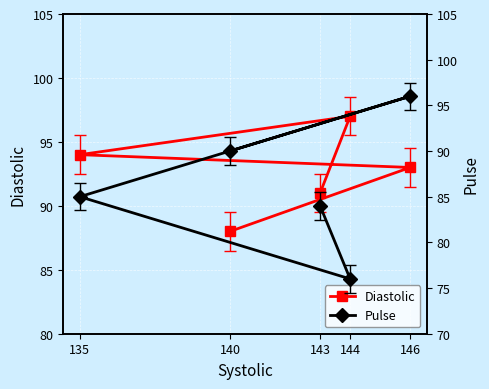

True or false: Pulse and Diastolic intersect in this chart.

True